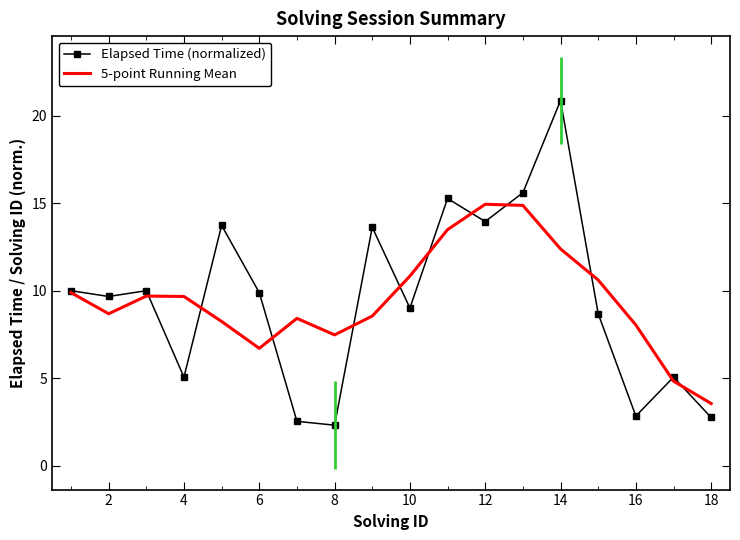

Rank the series by their maximum value, from lowest to highest.

5-point Running Mean, Elapsed Time (normalized)